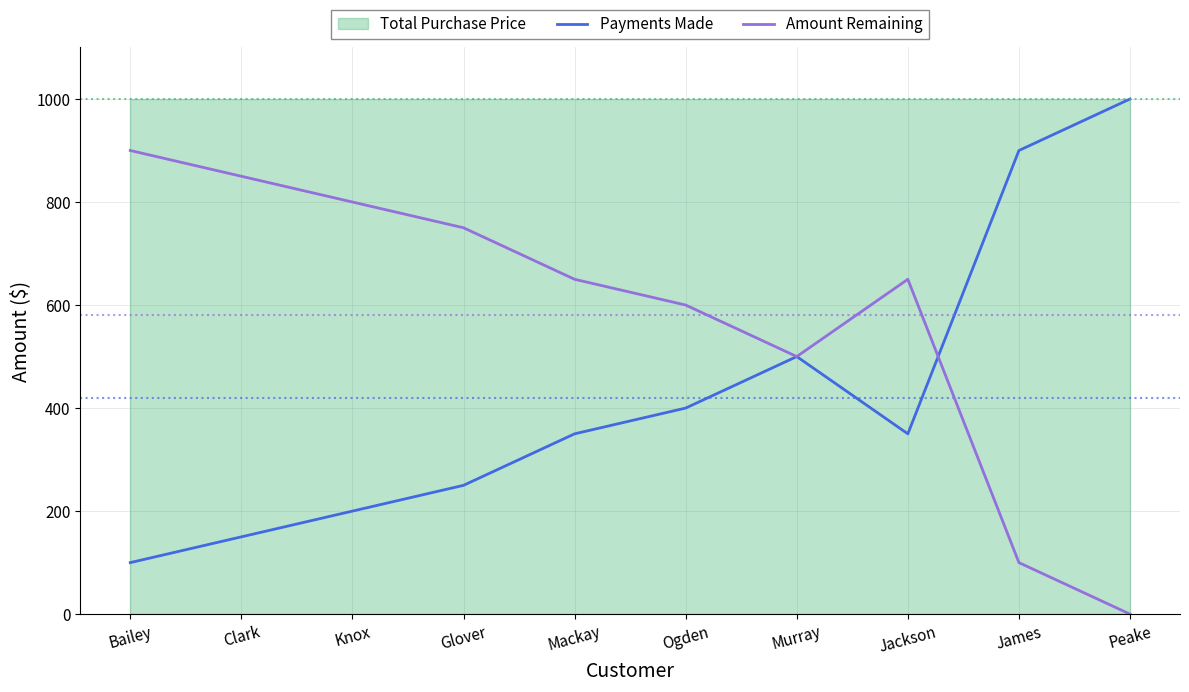

At which label does Amount Remaining first exceed 650?

Bailey